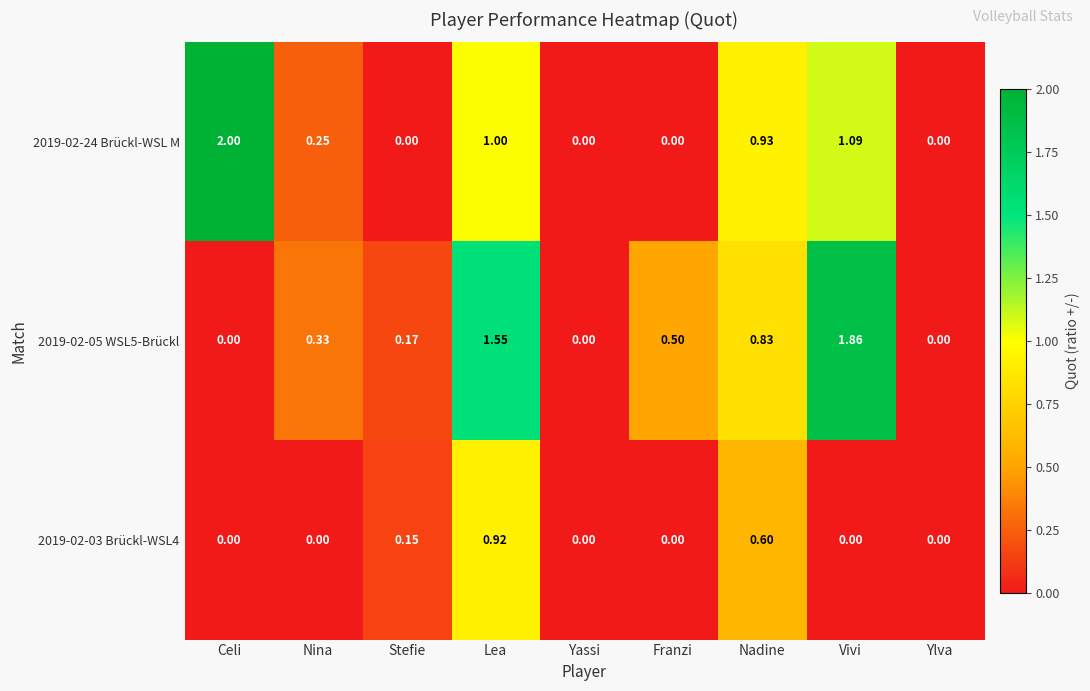

Count the number of categories in the chart.

9